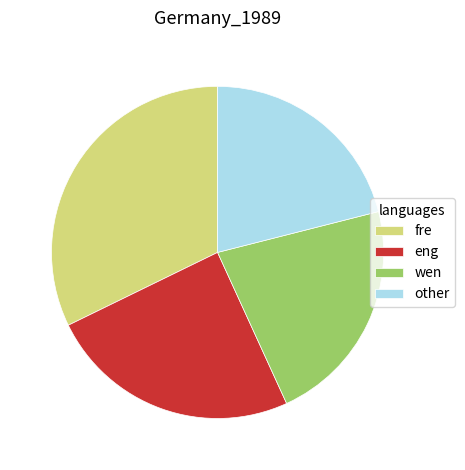

Is it true that wen is 22% of the pie?

True